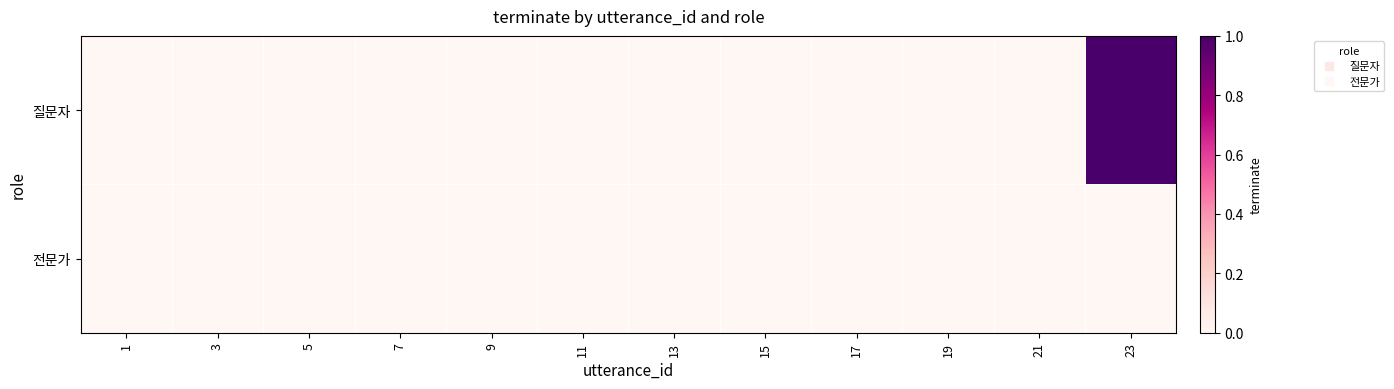

At how many categories does at least one series exceed 0?

1